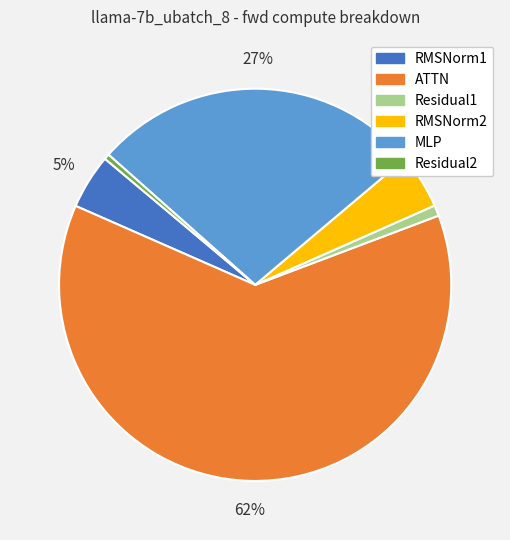

Count the number of slices in the pie.

6